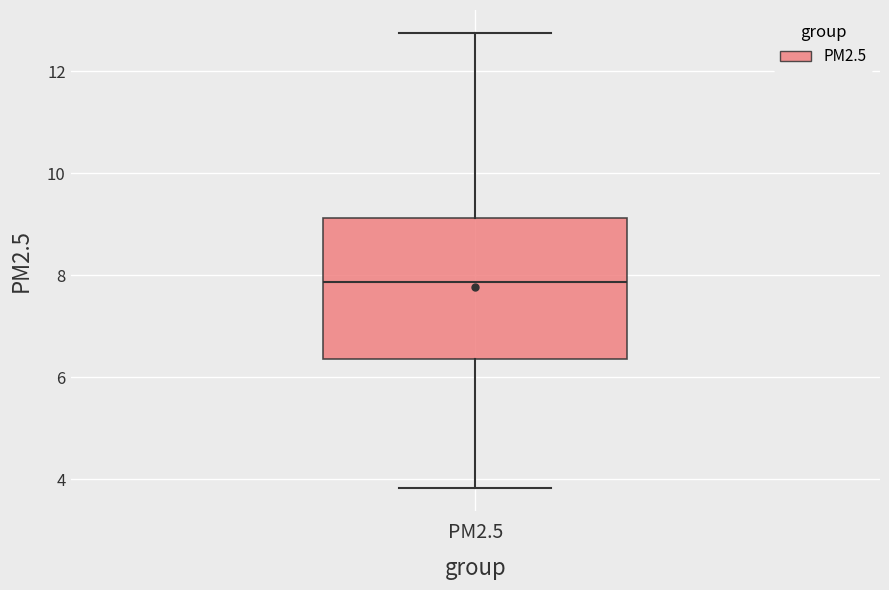

Read this box plot against the y-axis: the position of the median line, the range covered by the box, and the ends of both whiskers. The values are not printed on the chart, so give them approximately, as read against the axis.

median 7.8, box 6.4 to 9.2, whiskers 3.8 to 12.8